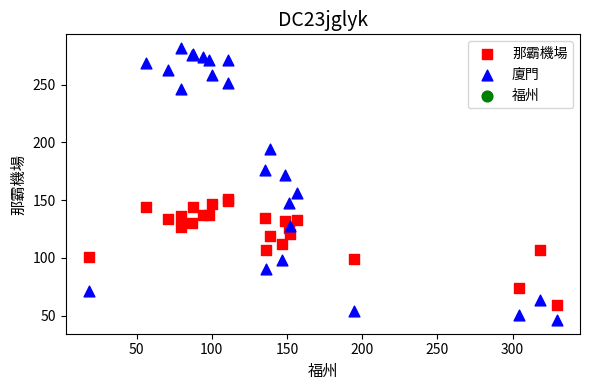

Which series has the largest Y range (max minus min)?

廈門